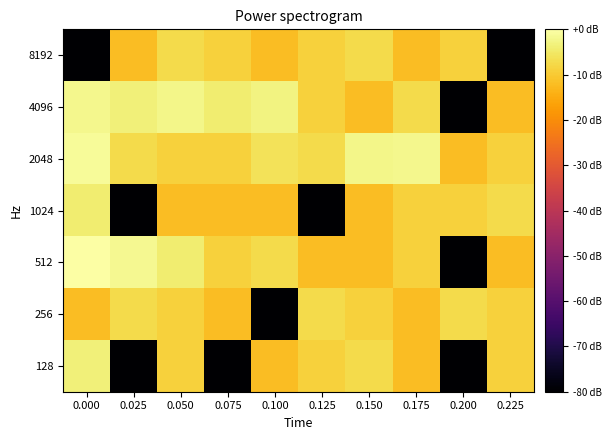

Which has a higher value, 0.000 or 0.100?

0.100